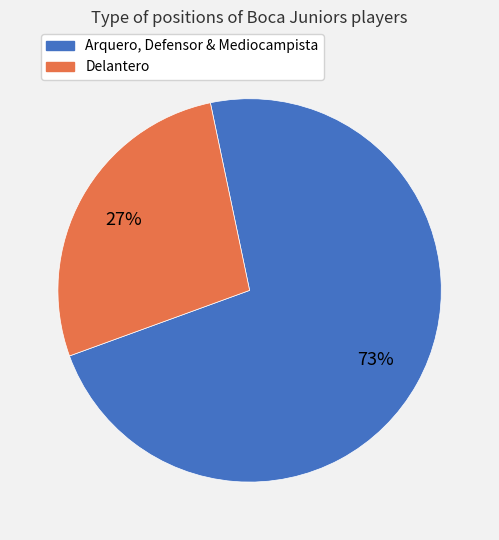

To the nearest percent, what is the average slice percentage?

50%